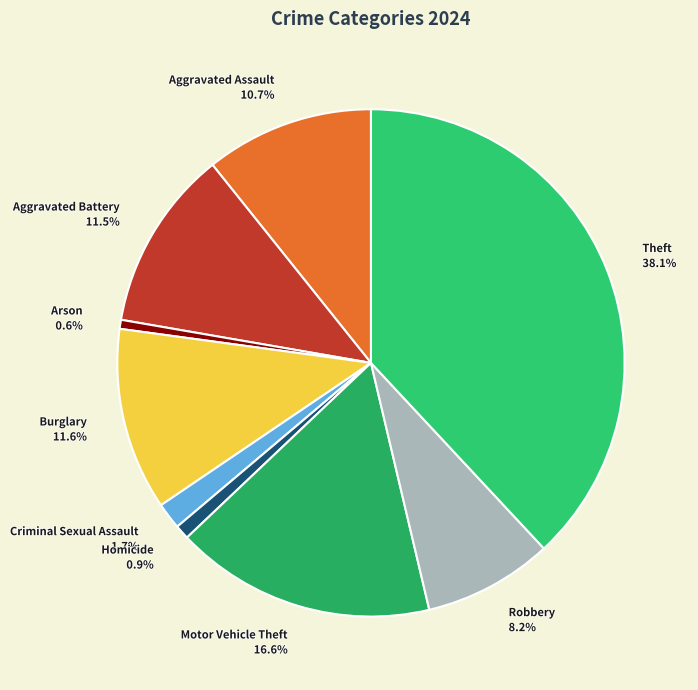

To the nearest percent, what is the average slice percentage?

11%